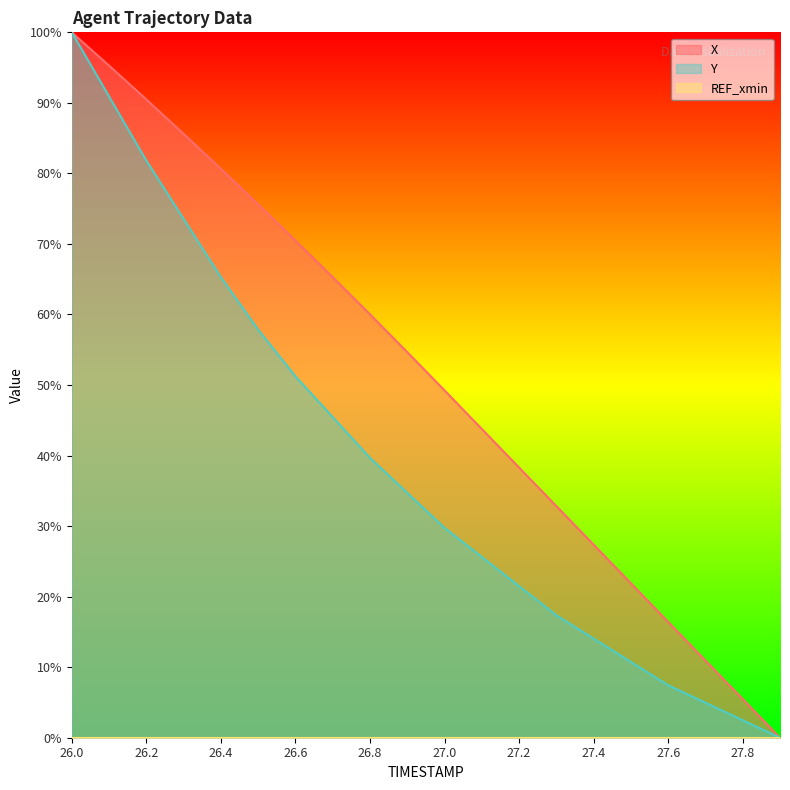

True or false: Y and X cross at least once.

False